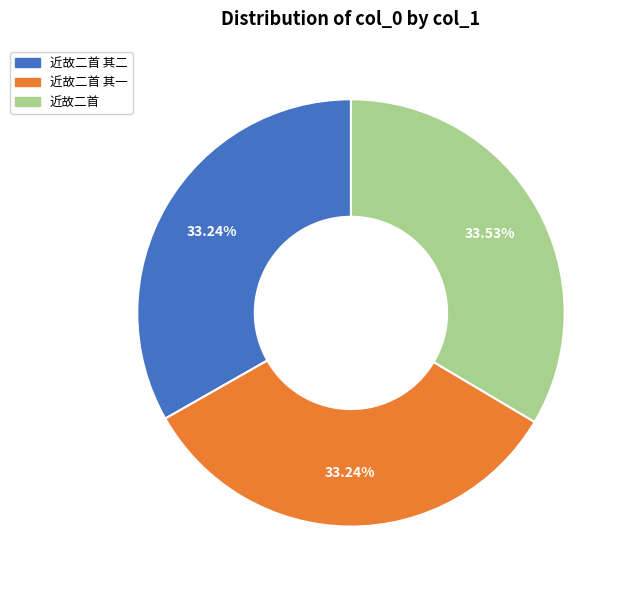

Is there a majority slice in this chart?

No